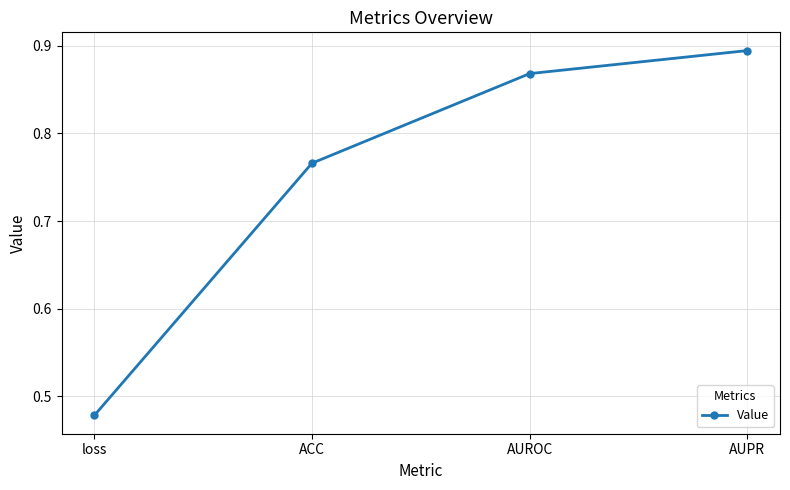

Does the chart have visible grid lines?

Yes